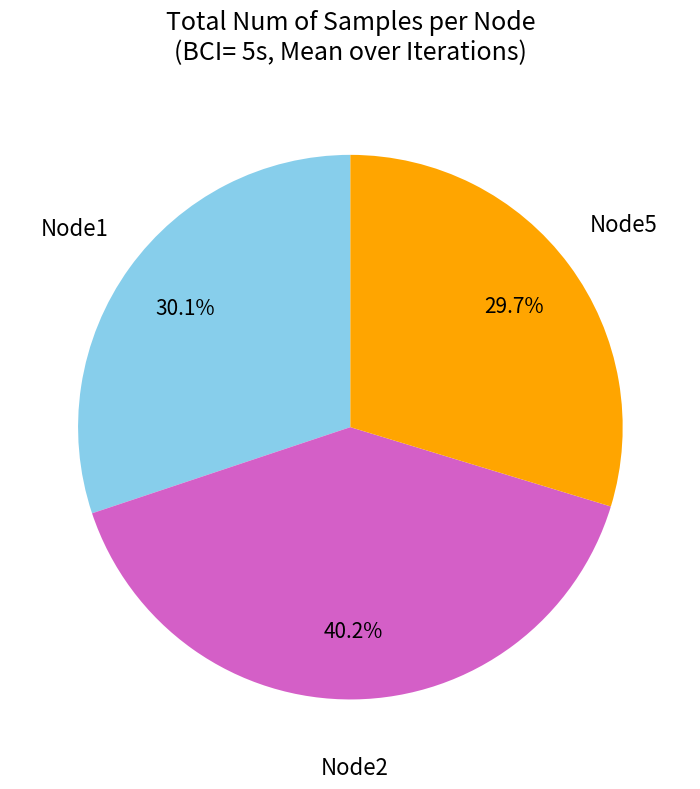

How much of the chart is everything except Node2?

59.8%